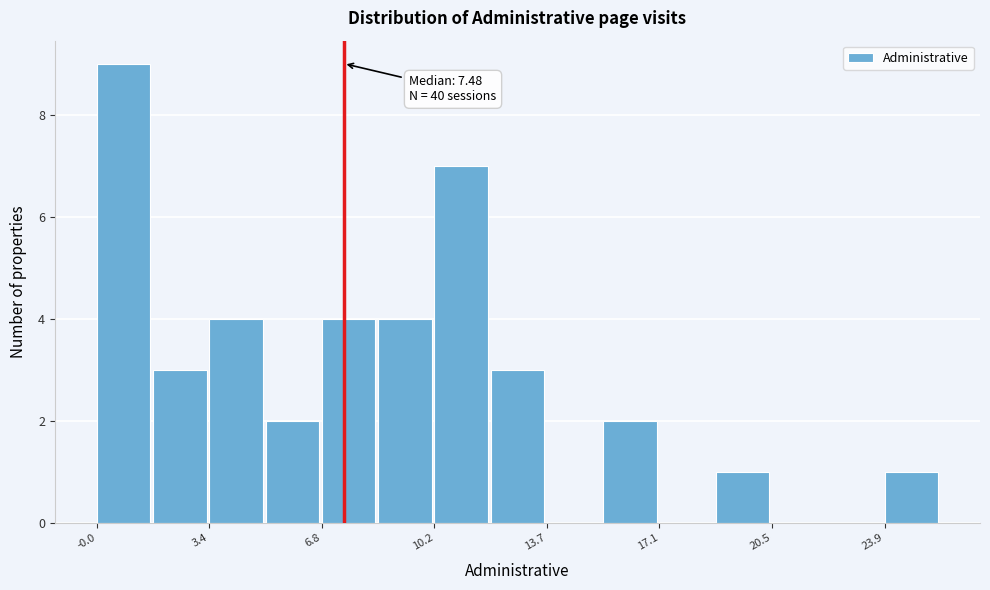

Read against the x-axis, roughly where is the centre of the tallest bar?

1.0